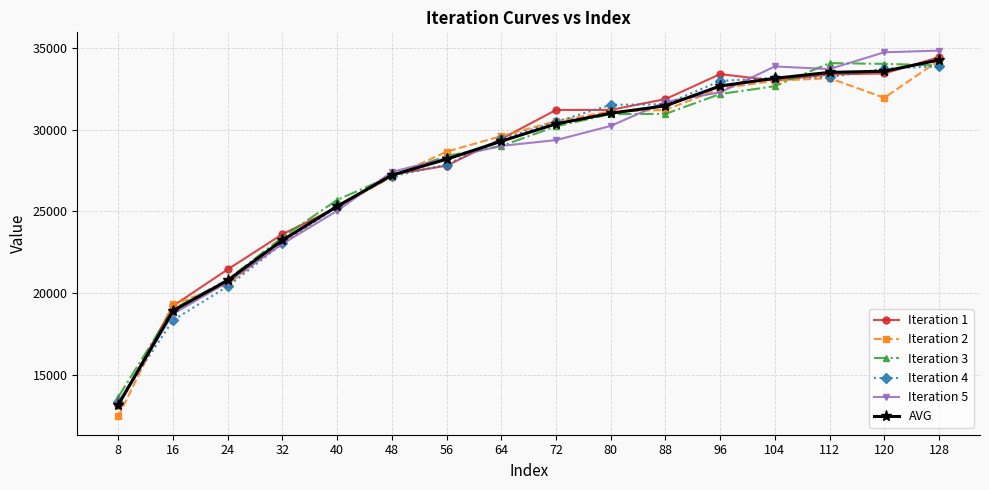

What is the smallest value displayed?

12442.0